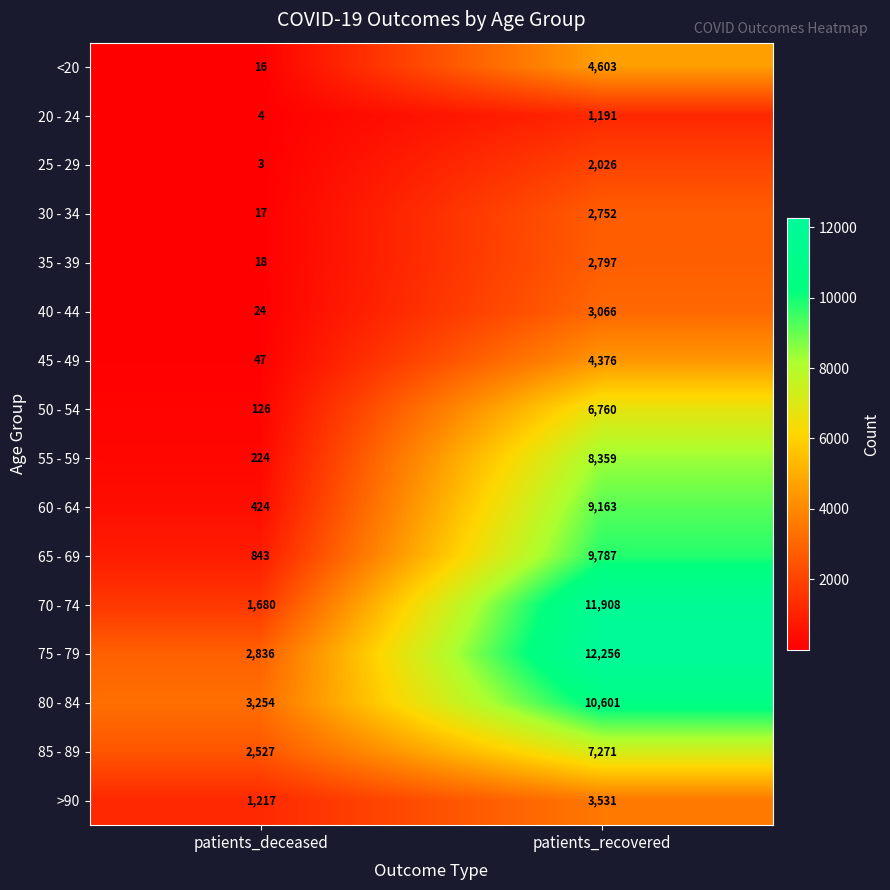

Where is 25 - 29 nearest to the value 1014?

patients_deceased